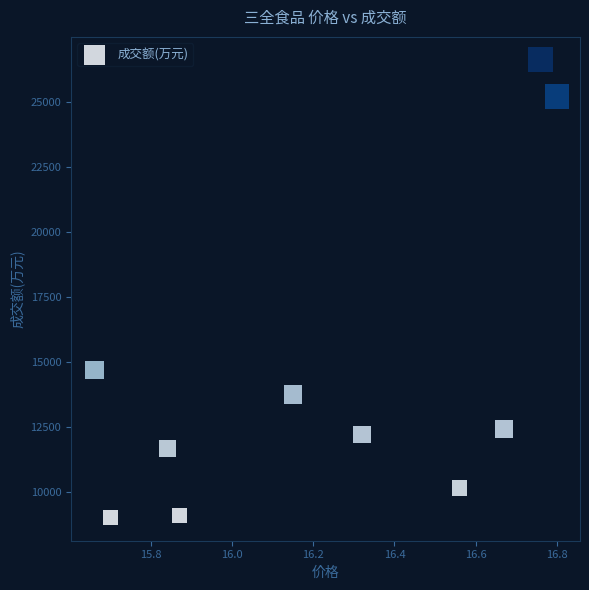

What Y value in the scatter plot is closest to 17811?

14694